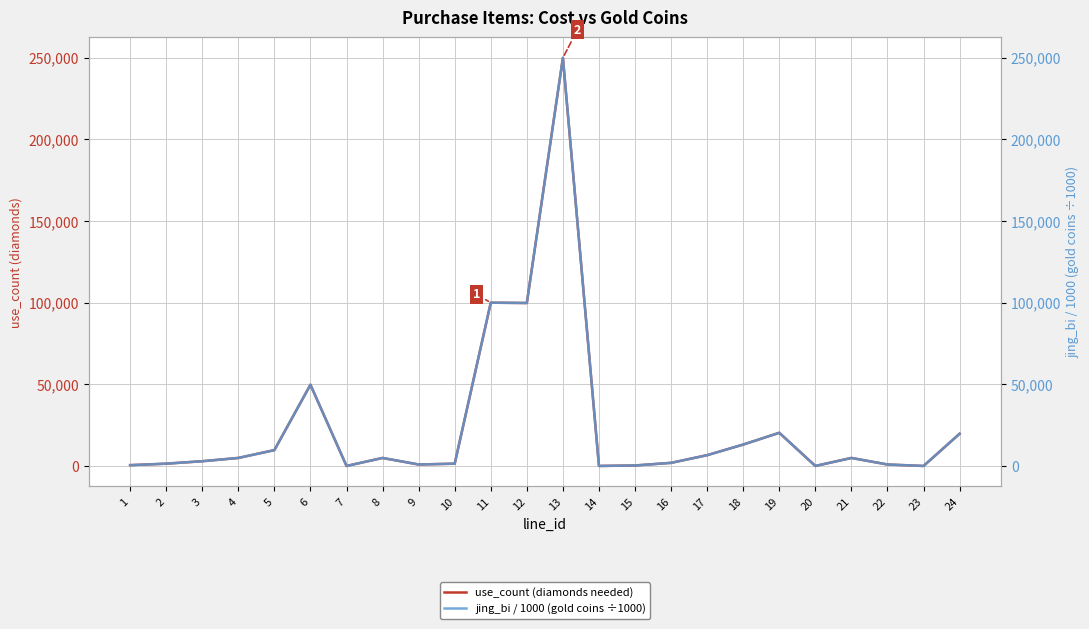

What is the sum of all jing_bi / 1000 (gold coins ÷1000) values?

595700